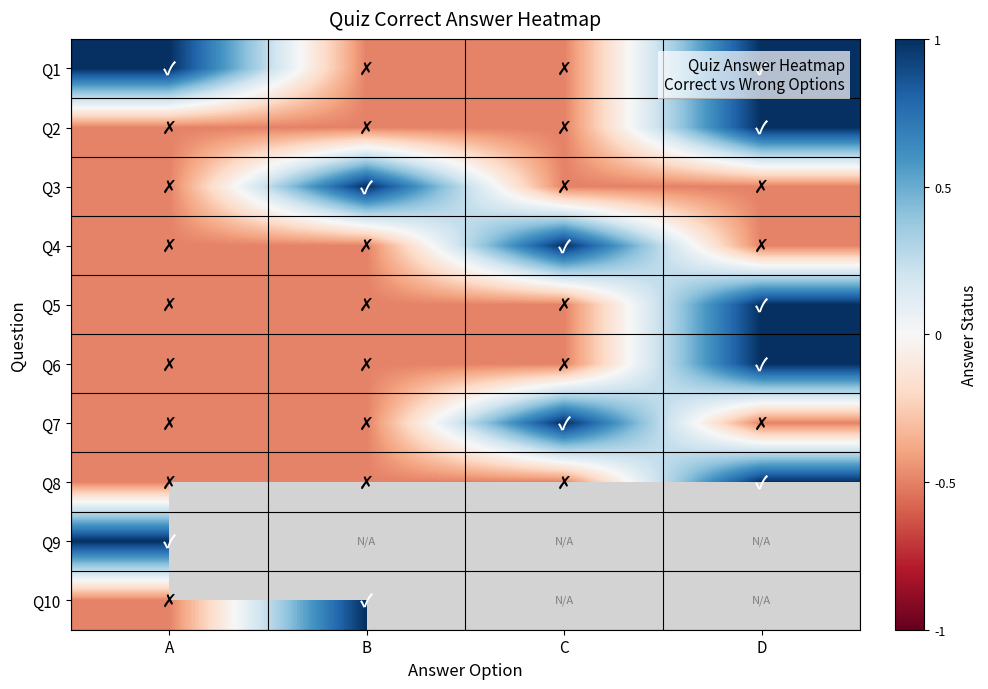

At which label is Q4 closest to 0?

A